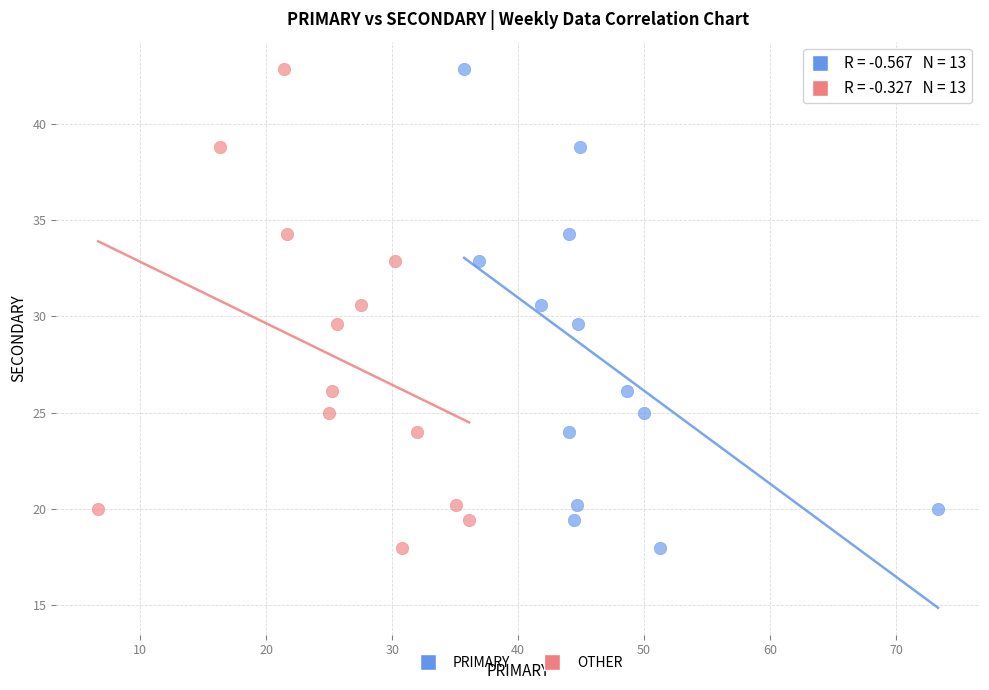

What are all the series names shown in the legend?

PRIMARY, OTHER